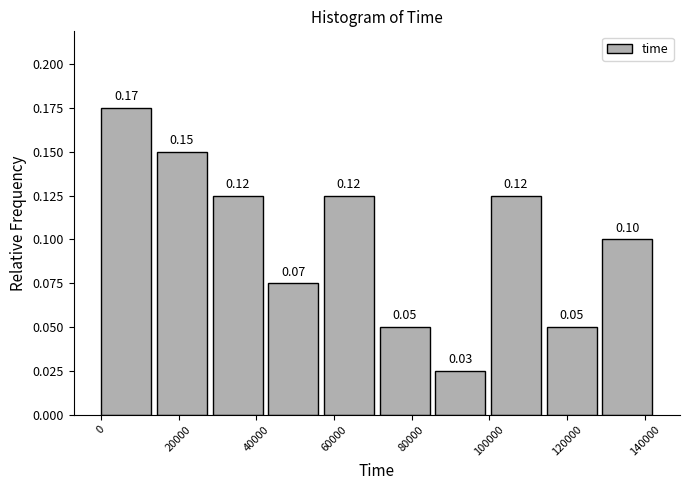

Over which range of the x-axis is the bar tallest?

0 to 14000